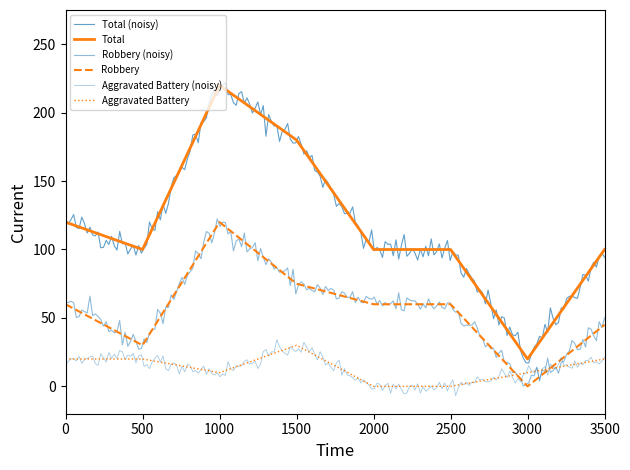

Is the value of Total at 1000 greater than the value of Aggravated Battery at 1000?

Yes